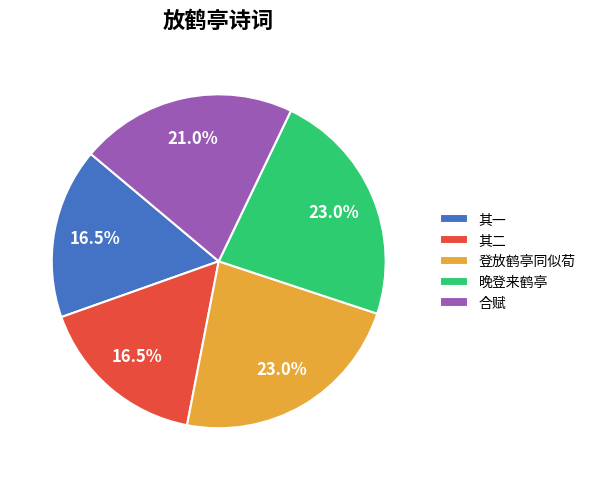

Between 其一 and 登放鹤亭同似荀, which is larger?

登放鹤亭同似荀